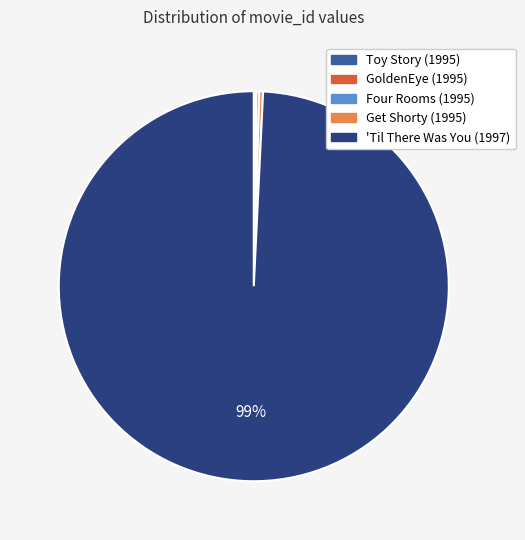

Which category has the biggest portion of the pie?

'Til There Was You (1997)